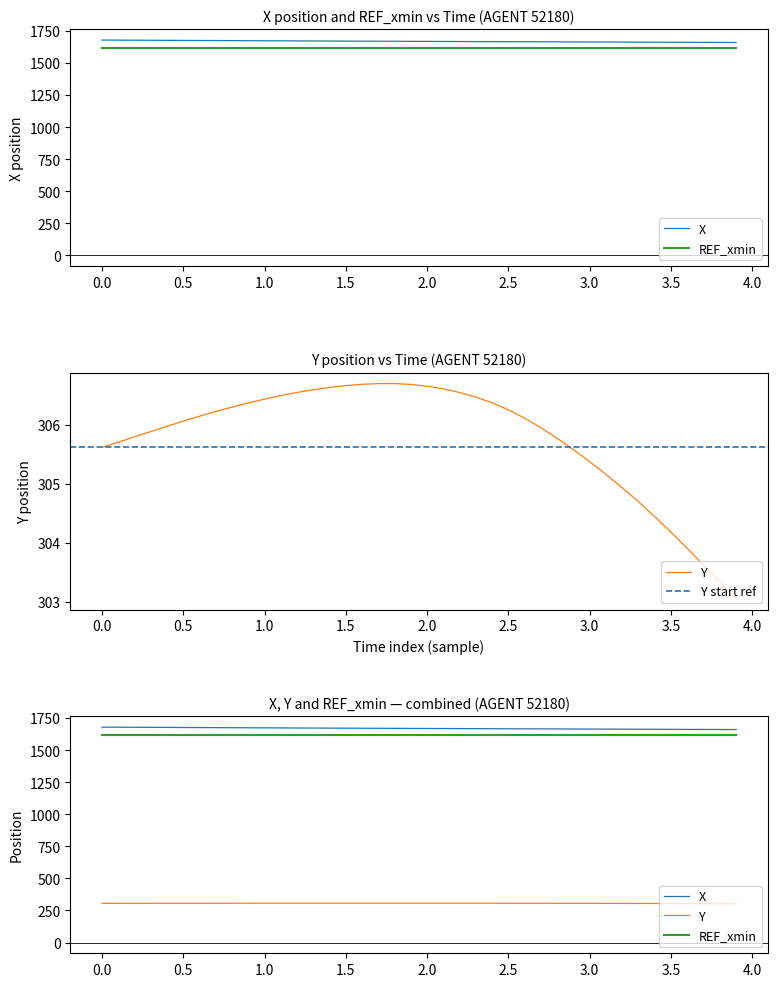

What is the spread (max minus min) of values at 3.0?

1369.8